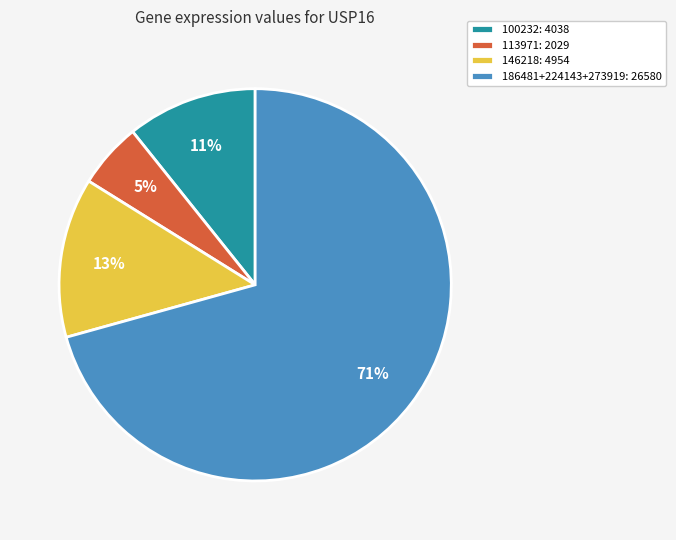

To the nearest percent, what is the average slice percentage?

25%